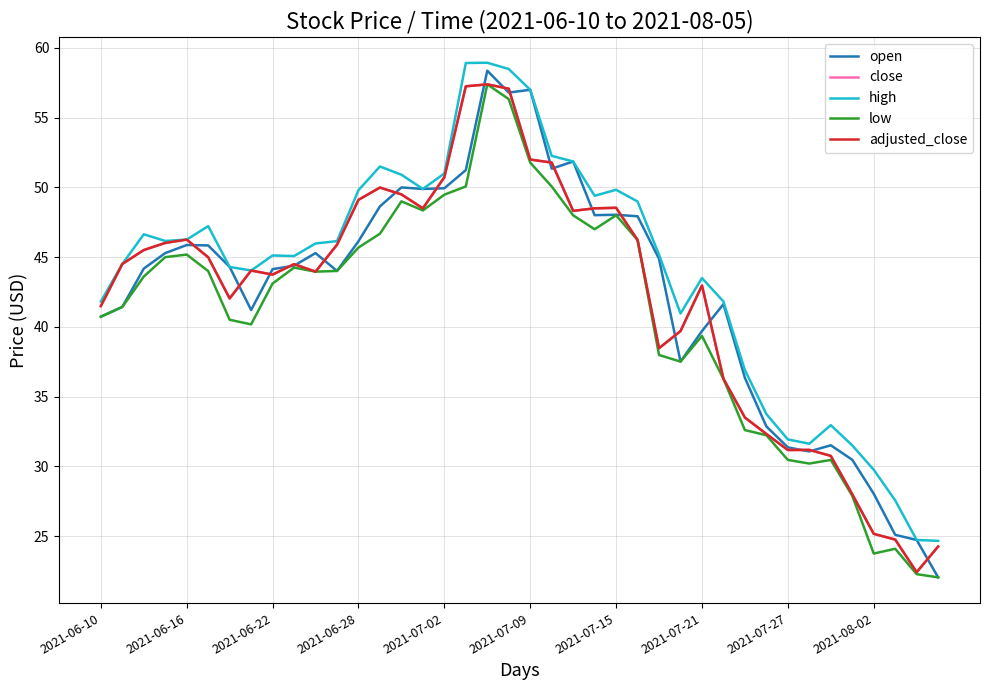

Does the chart have visible grid lines?

Yes